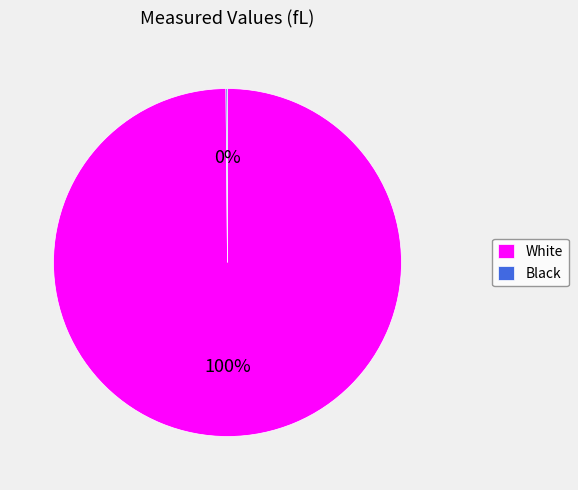

To the nearest percent, what is the average slice percentage?

50%